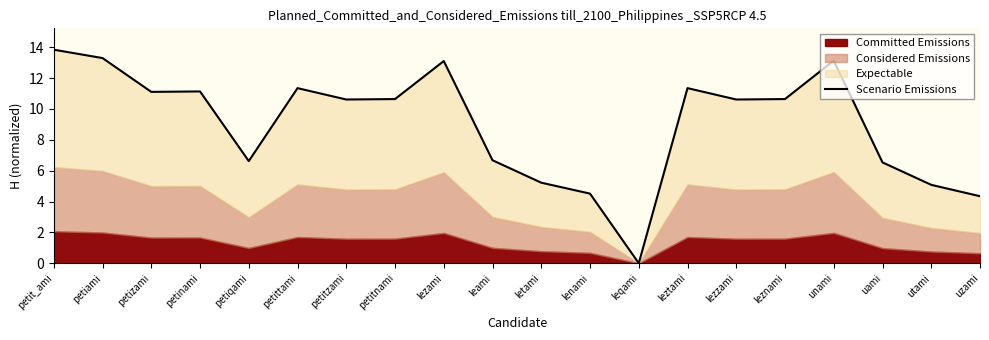

What is the difference between the maximum and minimum values?

13.8